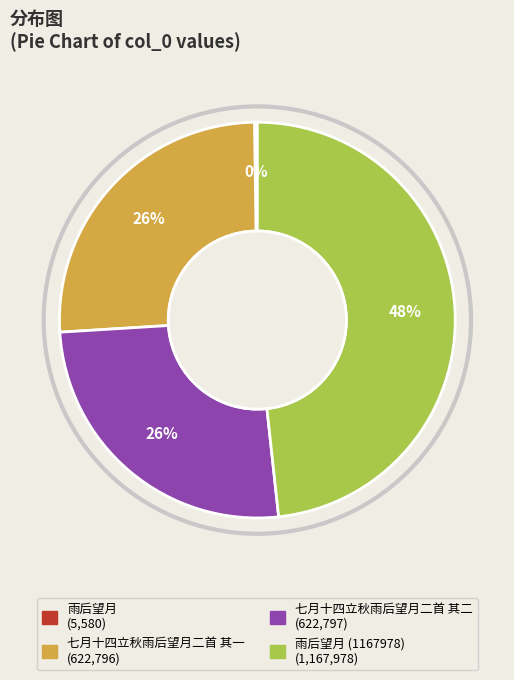

Is there a majority slice in this chart?

No